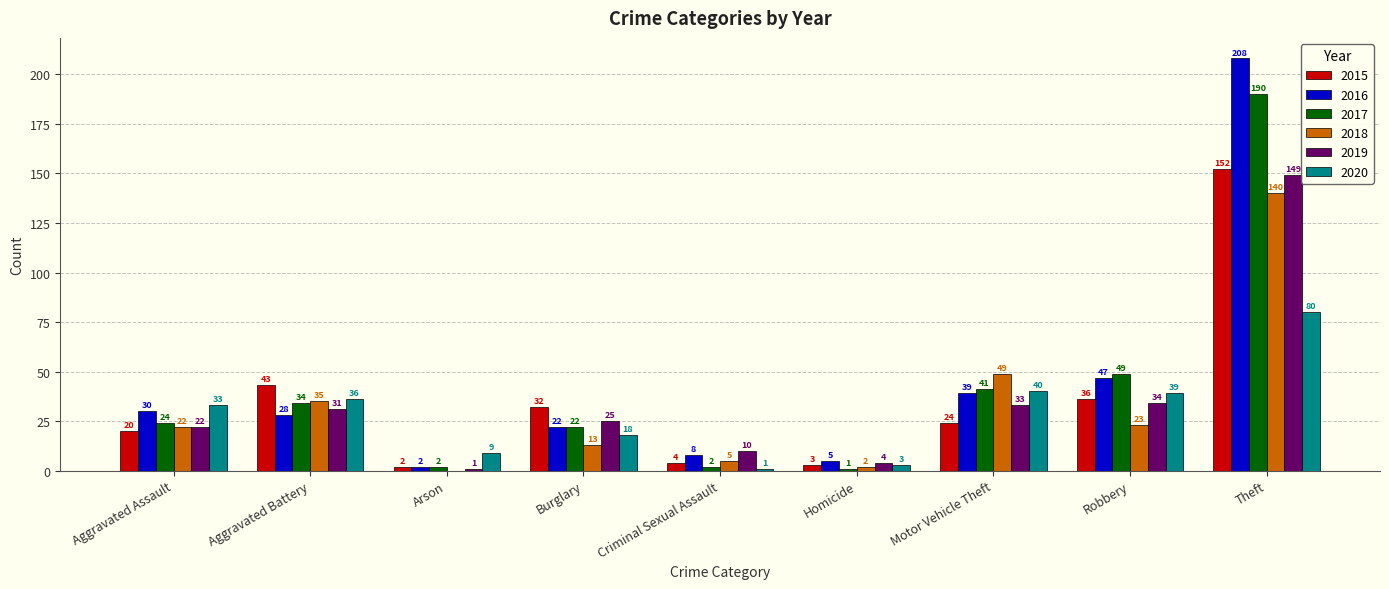

Between Aggravated Battery and Robbery, which series saw the biggest shift?

2016